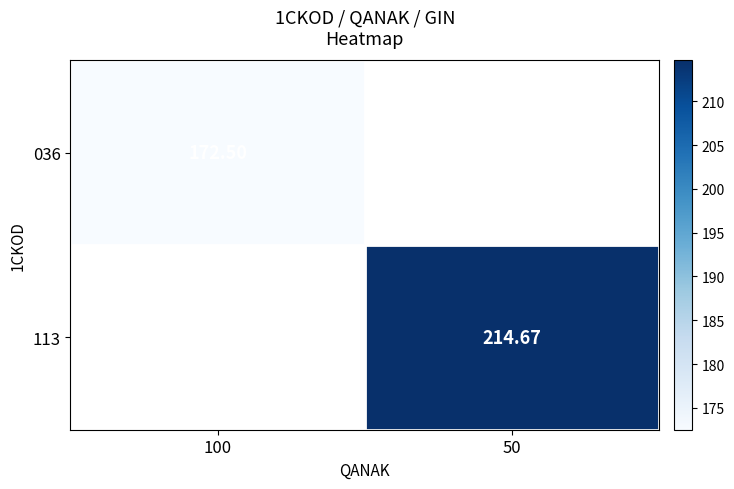

Count the number of data series in this chart.

2